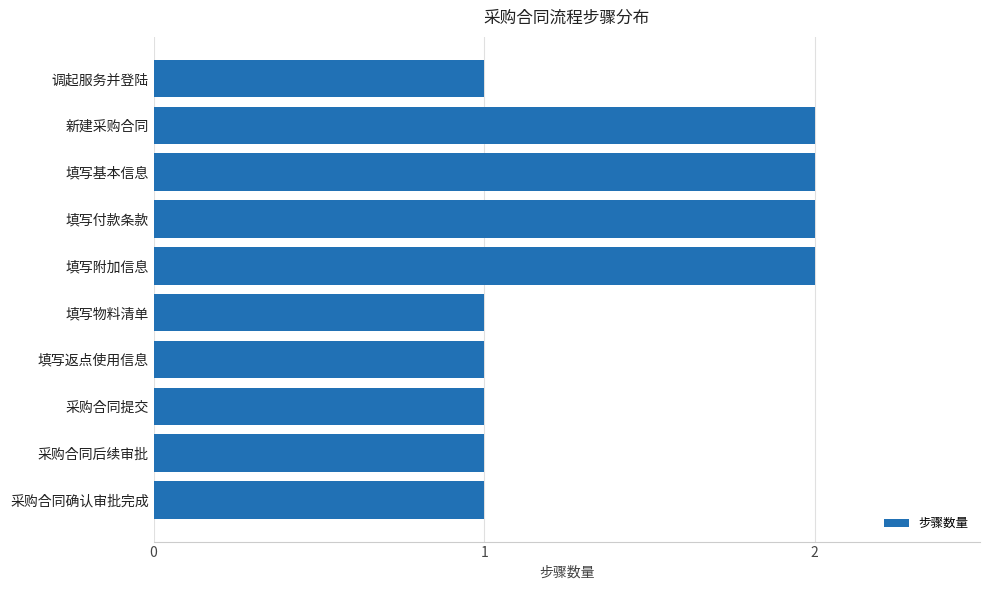

The value at 调起服务并登陆 is 0. True or false?

False